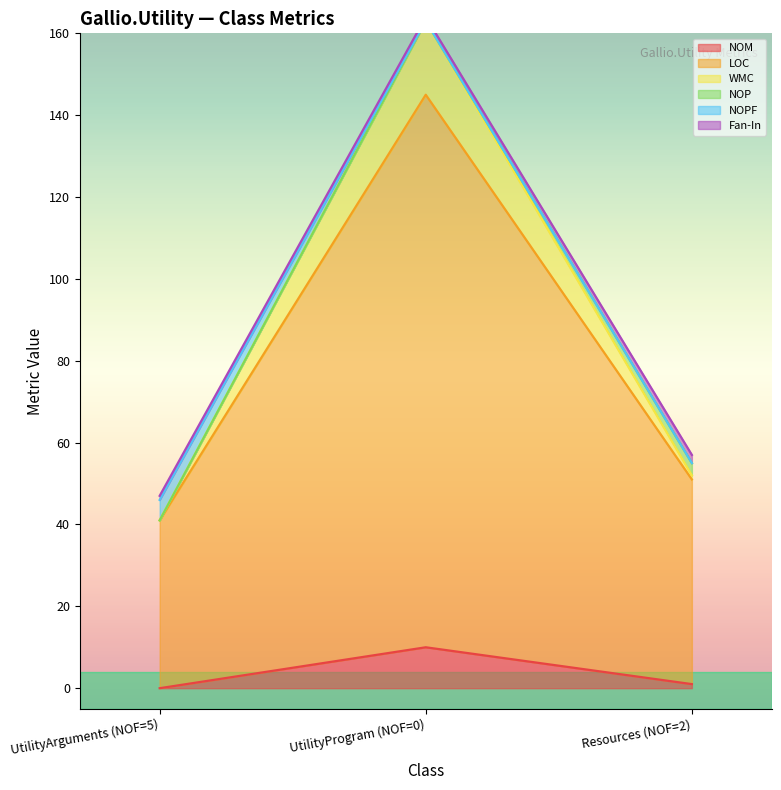

Rank the categories by NOM value from lowest to highest.

UtilityArguments (NOF=5), Resources (NOF=2), UtilityProgram (NOF=0)